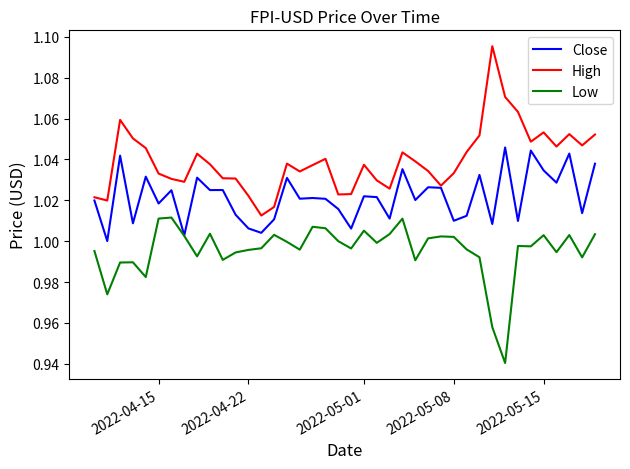

True or false: High and Low cross at least once.

False